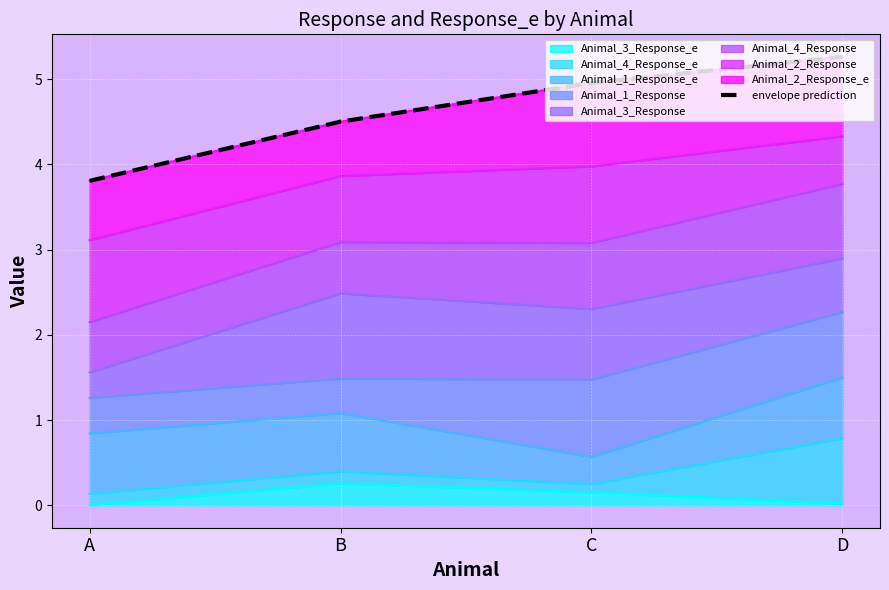

True or false: there are more than 1 points higher than both neighbors.

False